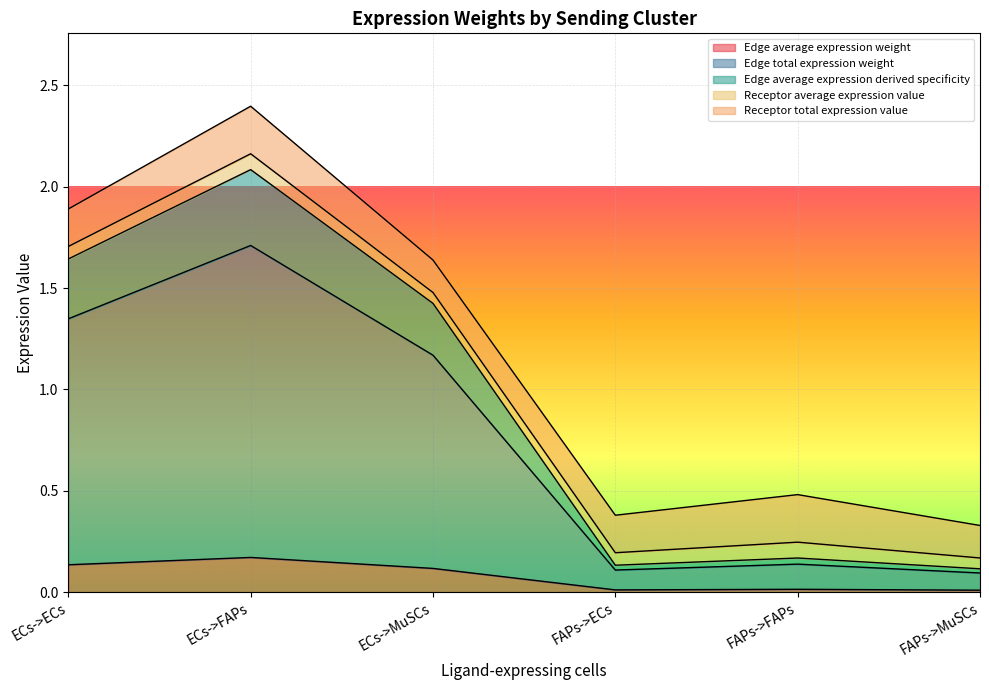

At which label does Edge total expression weight first exceed 1?

ECs->ECs